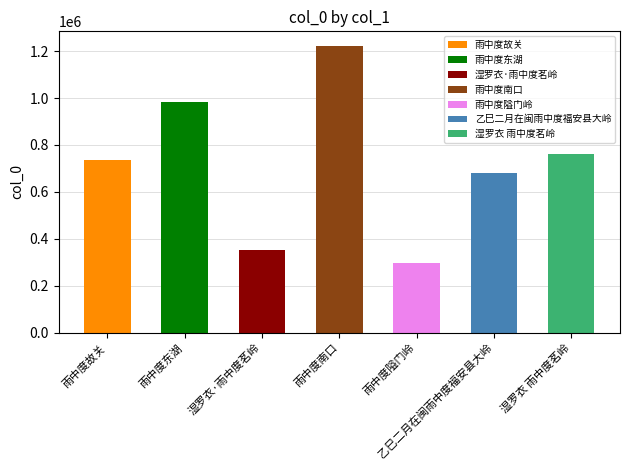

Approximately how many times larger is the value at 湿罗衣 雨中度茗岭 compared to 雨中度隘门岭?

2.6